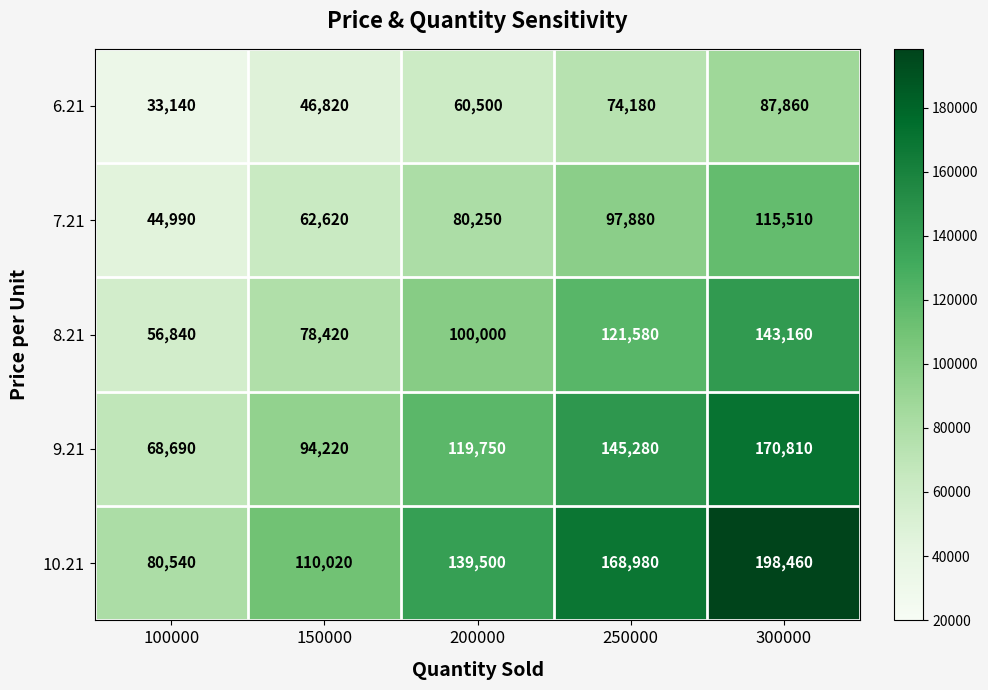

What is the difference between the highest and lowest values at 100000?

47400